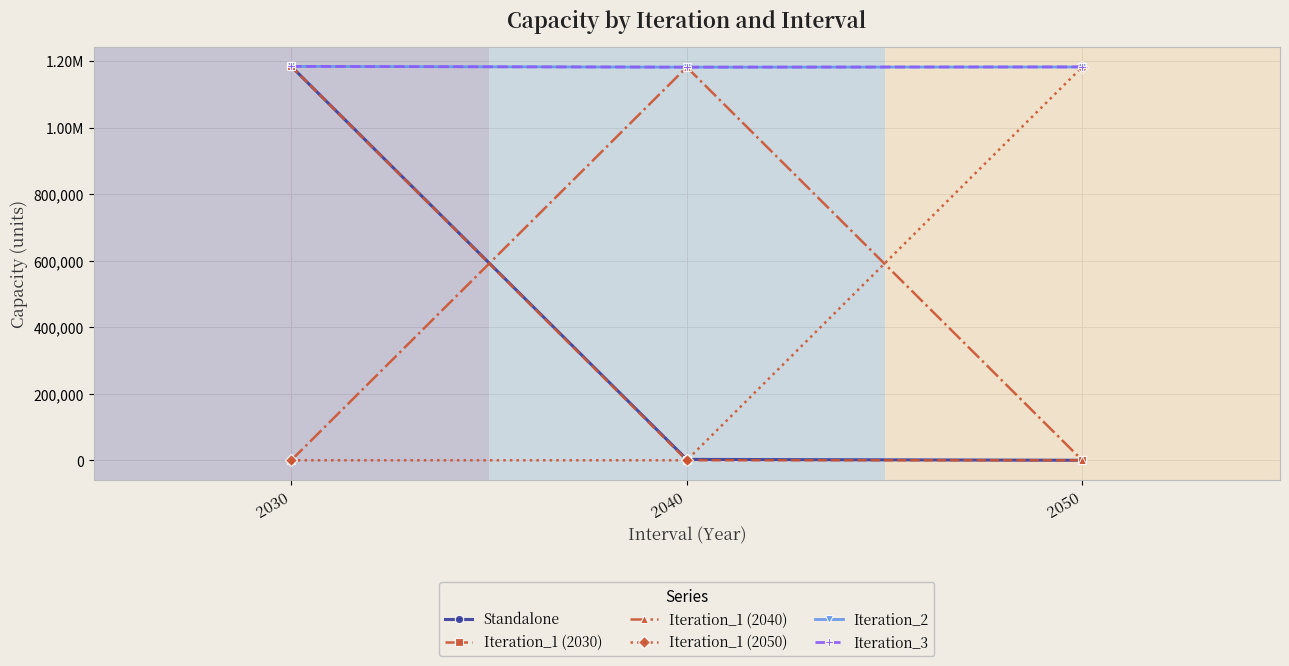

The Iteration_1 (2050) series shows 1182430.1 at 2050. True or false?

True